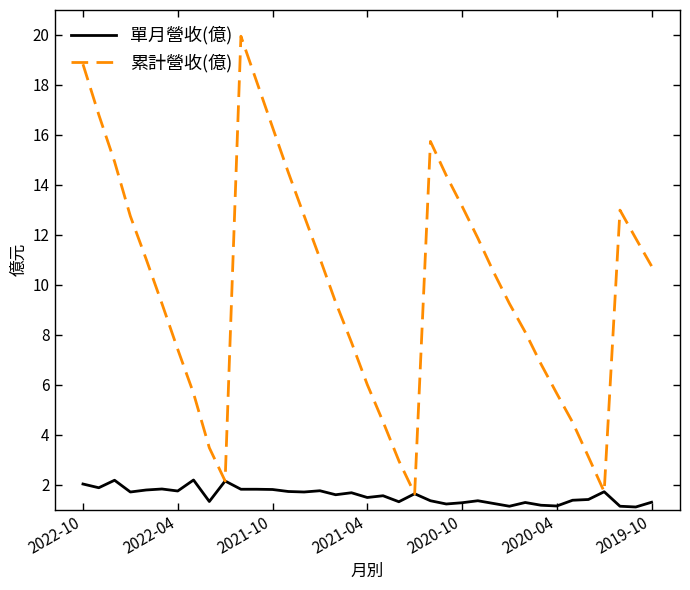

Which series has the widest spread of values?

累計營收(億)